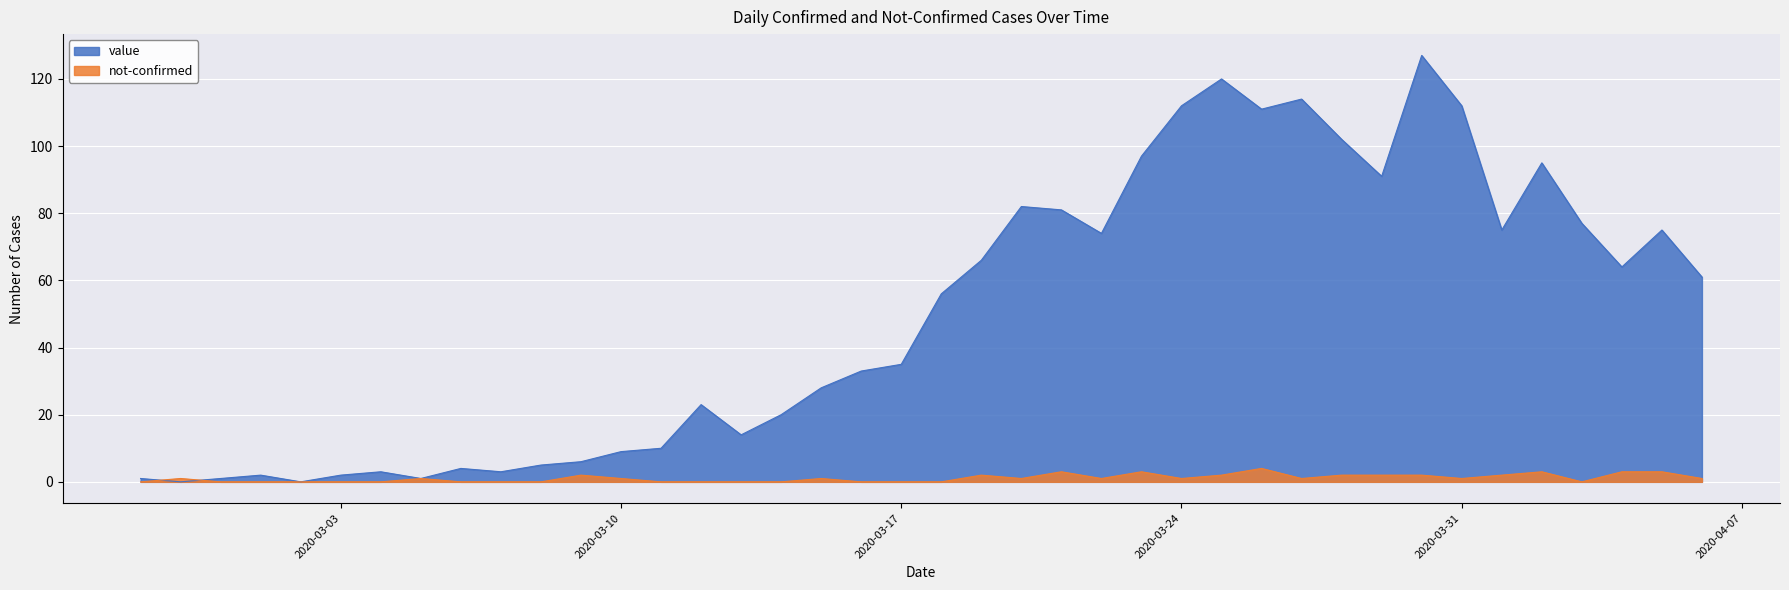

Rank the series at 2020-03-24 from lowest to highest value.

not-confirmed, value